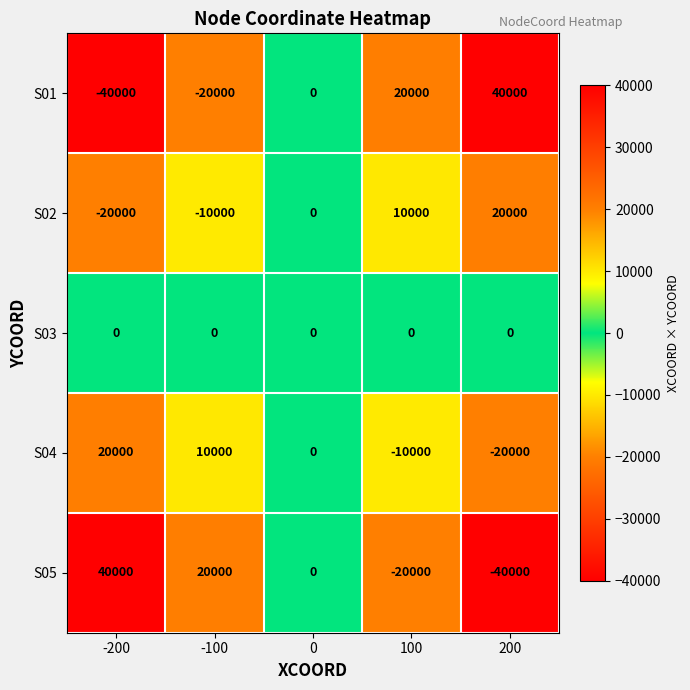

What is the spread (max minus min) of values at -200?

80000